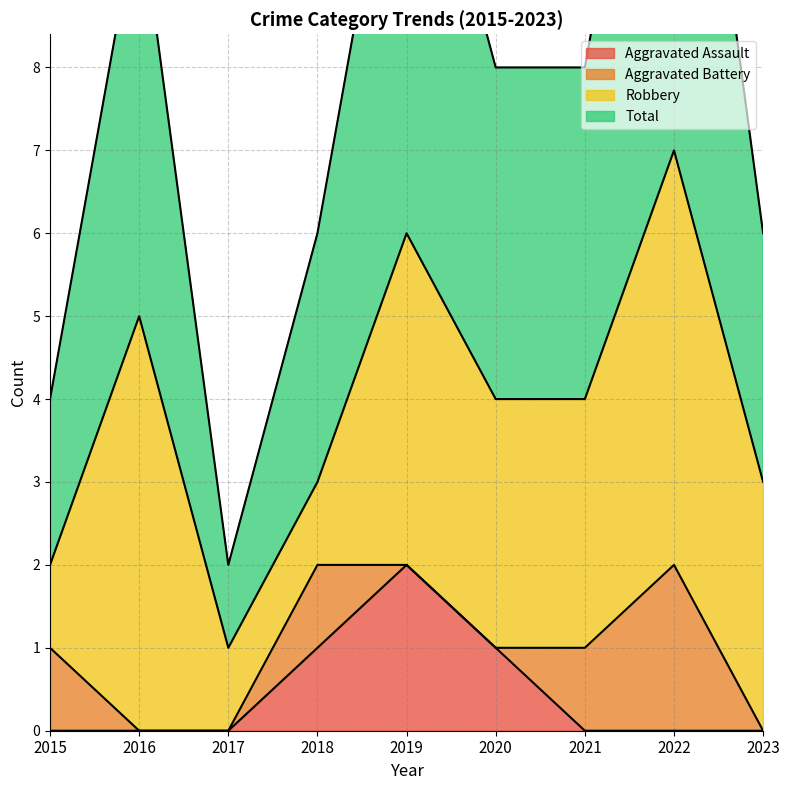

The value of Aggravated Assault at 2022 is -1. True or false?

False